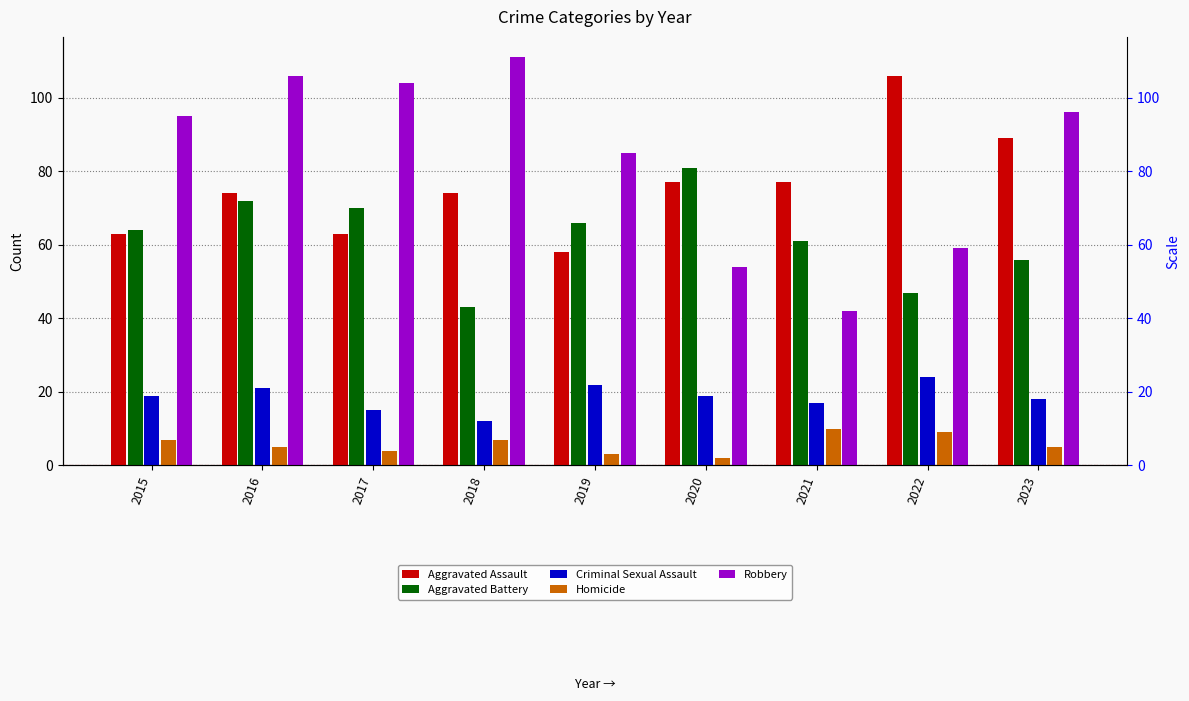

Reading left to right, extract all data points from this chart.

Aggravated Assault: 2015=63	2016=74	2017=63	2018=74	2019=58	2020=77	2021=77	2022=106	2023=89
Aggravated Battery: 2015=64	2016=72	2017=70	2018=43	2019=66	2020=81	2021=61	2022=47	2023=56
Criminal Sexual Assault: 2015=19	2016=21	2017=15	2018=12	2019=22	2020=19	2021=17	2022=24	2023=18
Homicide: 2015=7	2016=5	2017=4	2018=7	2019=3	2020=2	2021=10	2022=9	2023=5
Robbery: 2015=95	2016=106	2017=104	2018=111	2019=85	2020=54	2021=42	2022=59	2023=96